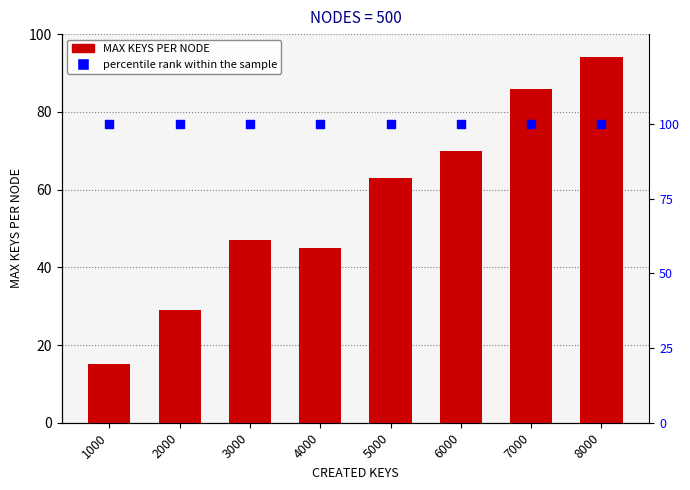

Is the value of MAX KEYS PER NODE at 4000 greater than the value of percentile rank within the sample at 4000?

No